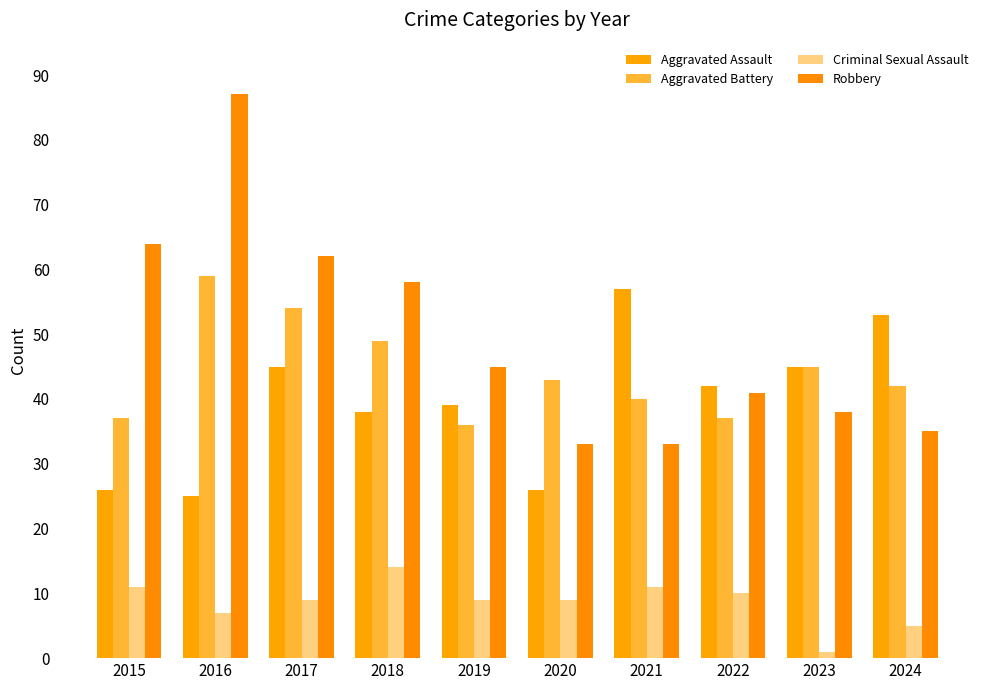

What is the value of the Criminal Sexual Assault bar at the 10th from the left?

5